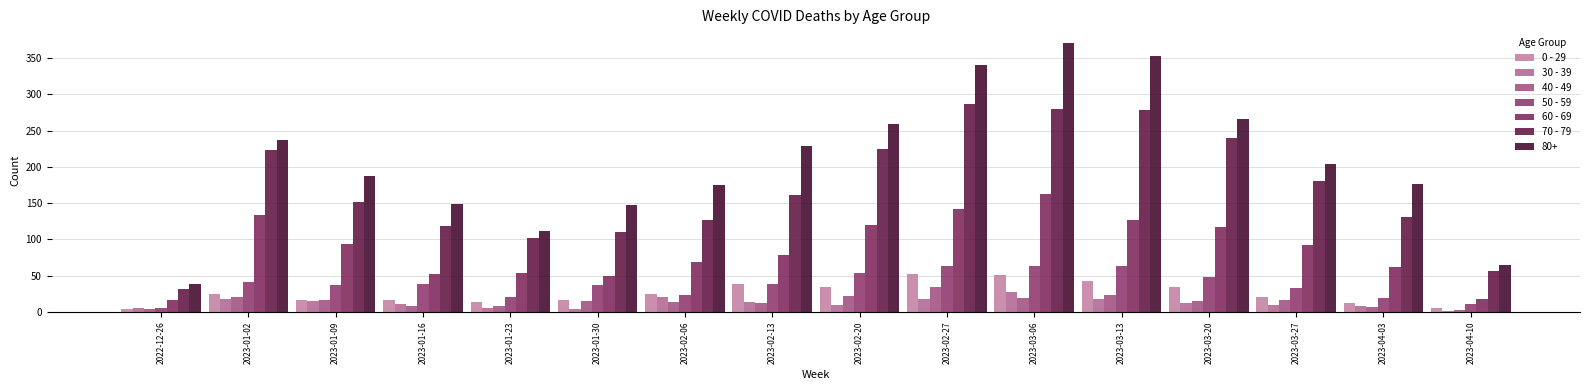

What position from the right is 2023-01-09?

14